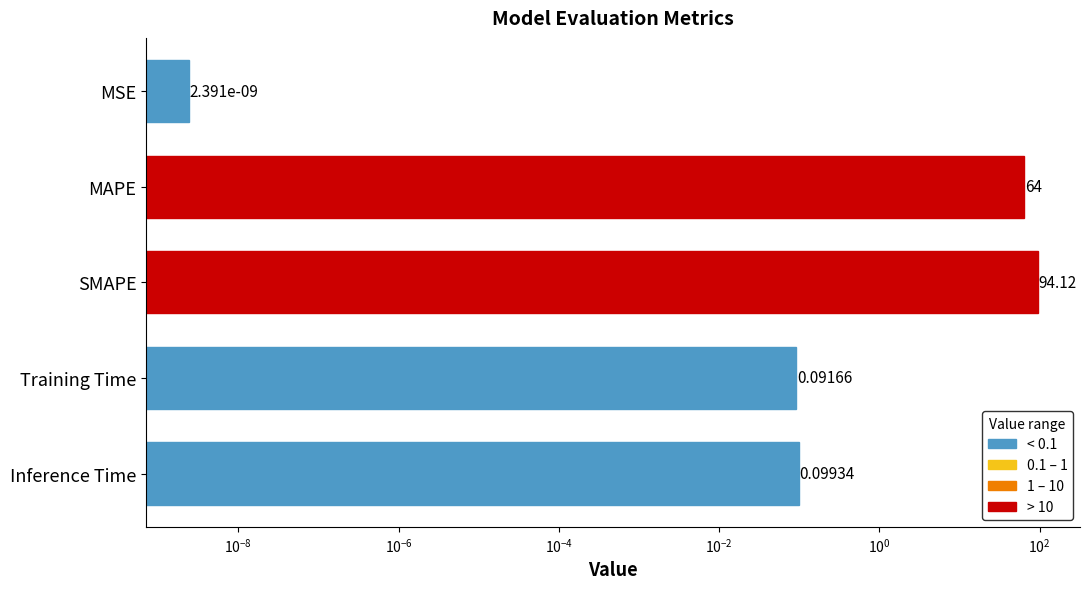

What is the value of the 4th bar from the left?

0.1